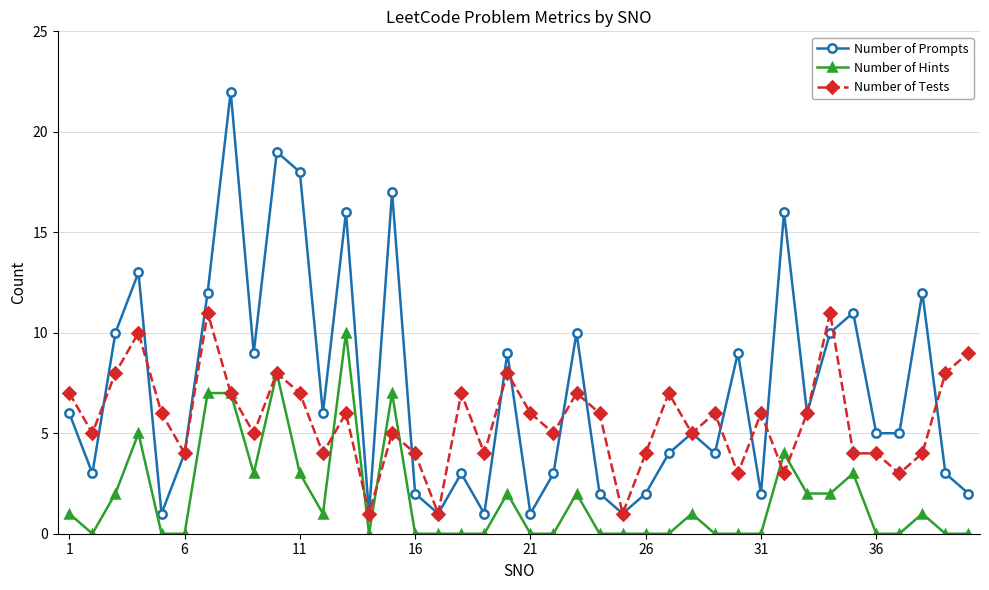

What is the difference between the maximum and minimum values in the Number of Prompts series?

21